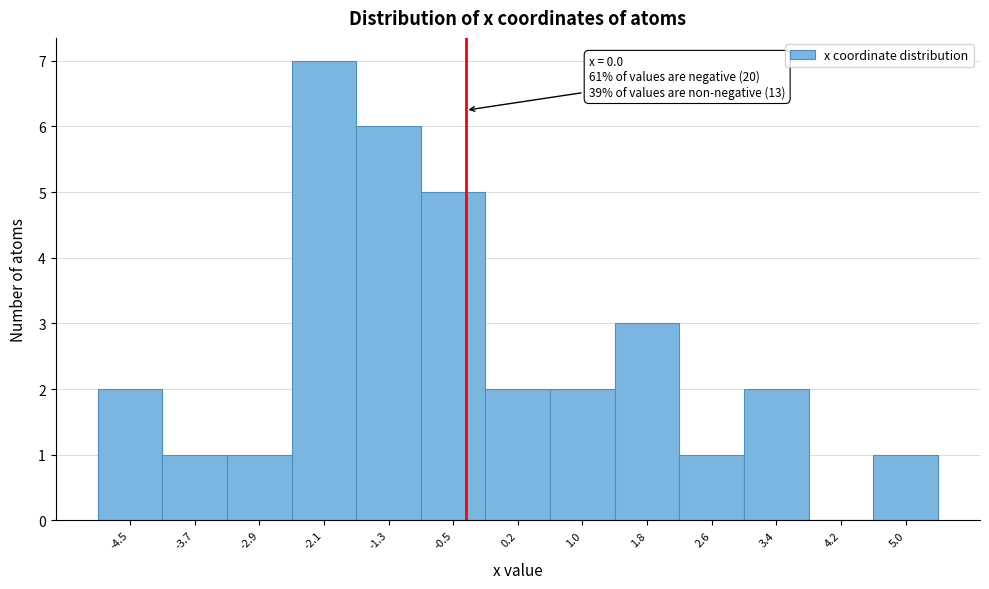

Reading left to right, list all the values displayed in this chart.

-4.5=2	-3.7=1	-2.9=1	-2.1=7	-1.3=6	-0.5=5	0.2=2	1.0=2	1.8=3	2.6=1	3.4=2	4.2=0	5.0=1